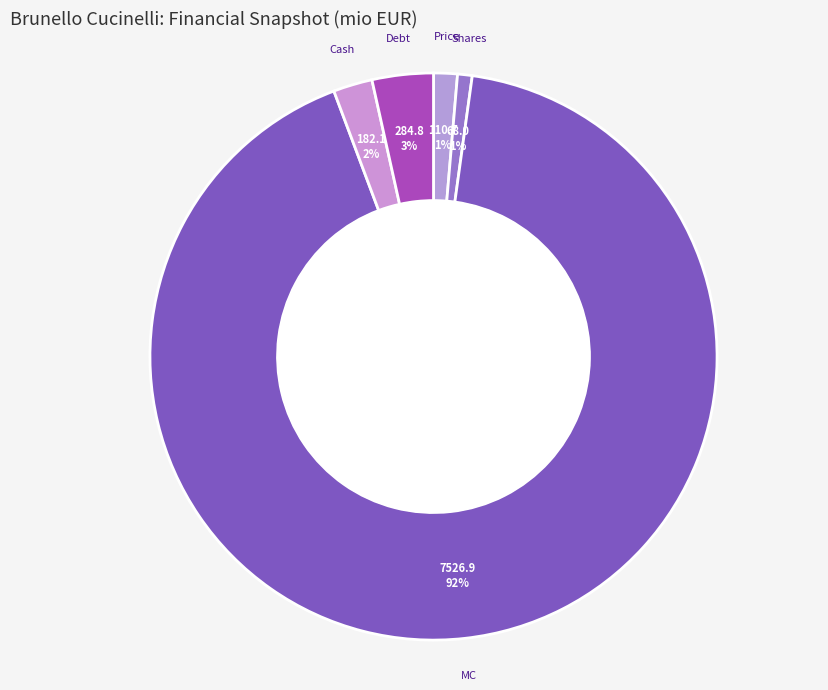

Is the sum of Debt and Price greater than half?

No